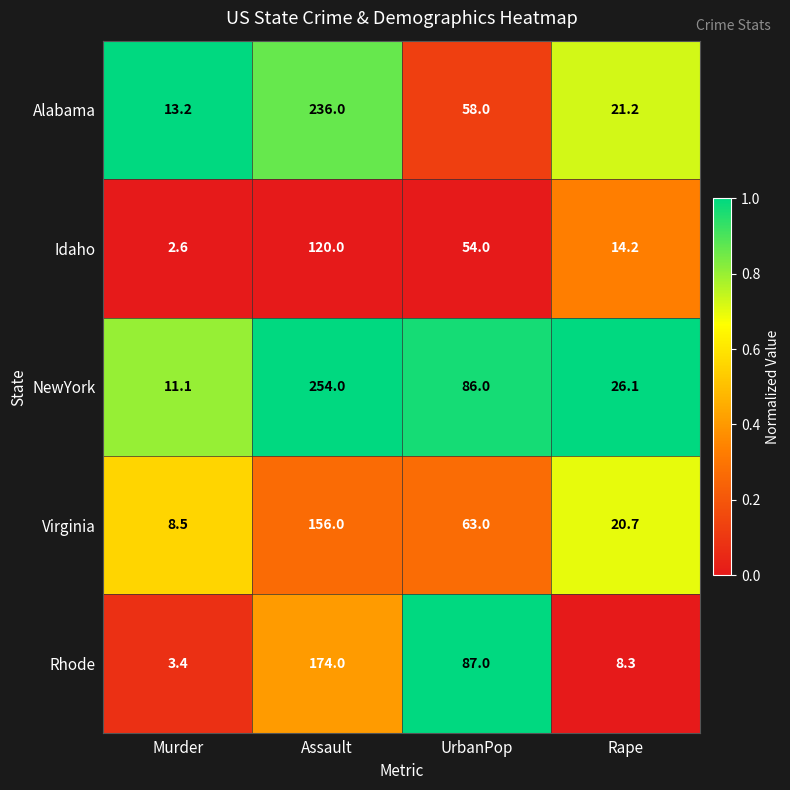

What is the minimum value shown in the chart?

2.6